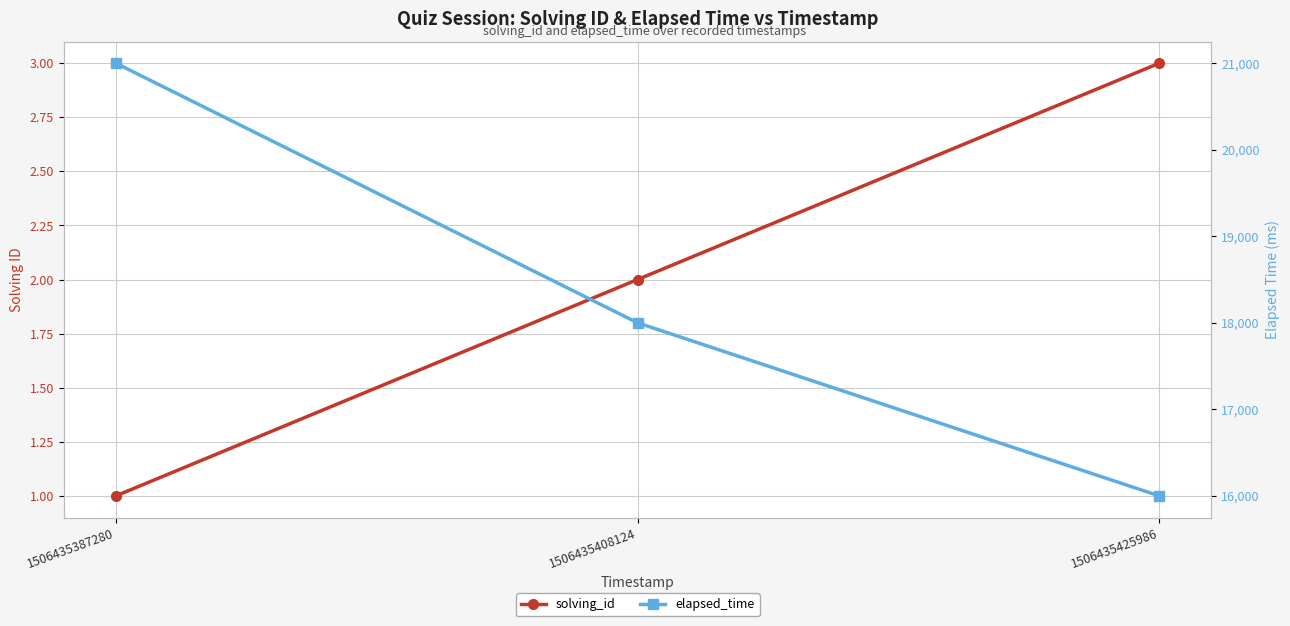

How many lines are shown in the chart?

2